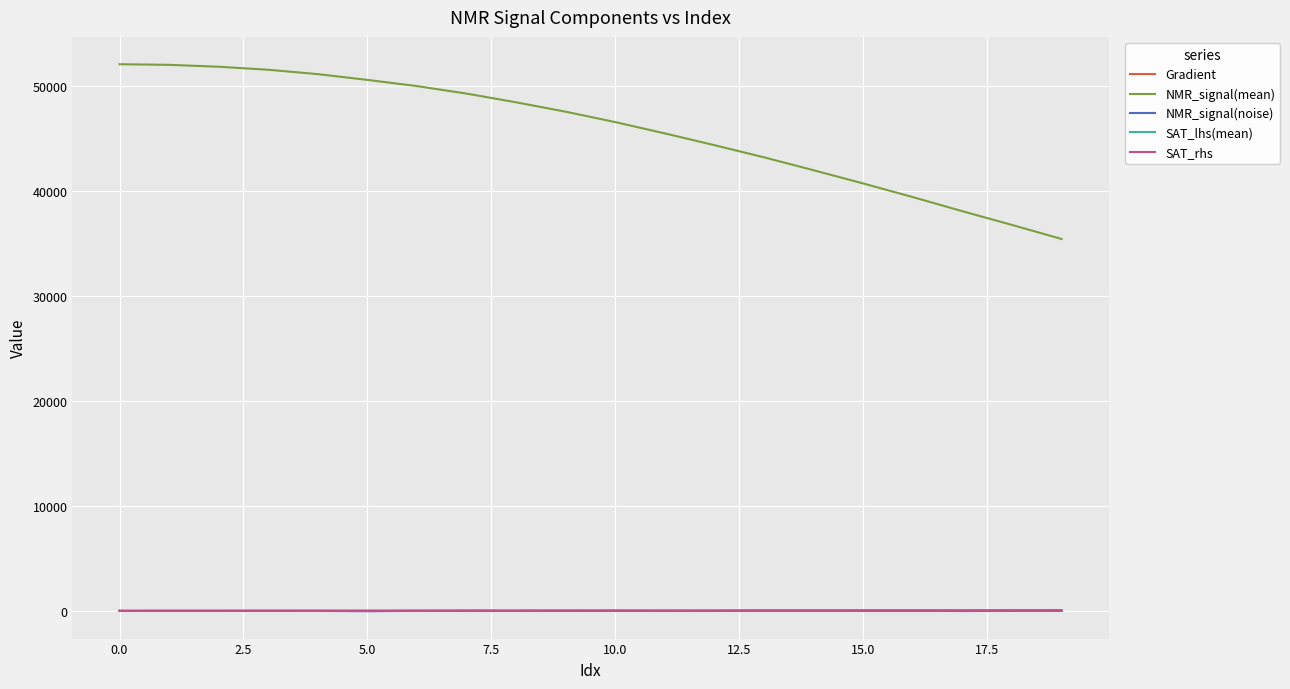

What is the sum of all SAT_lhs(mean) values?

-2.7